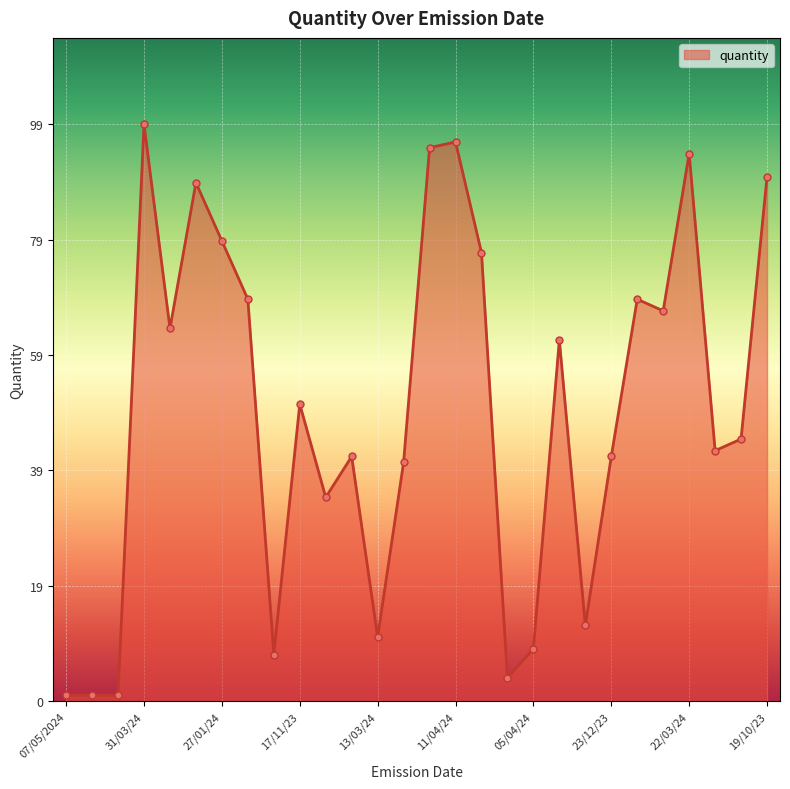

What is the difference between the maximum and second lowest values?

98